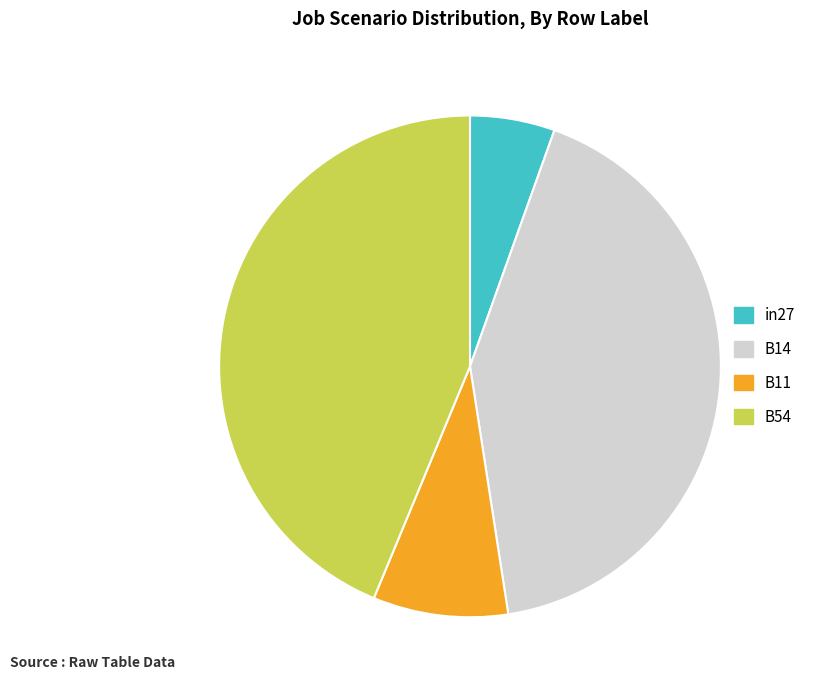

How many segments does this pie chart have?

4